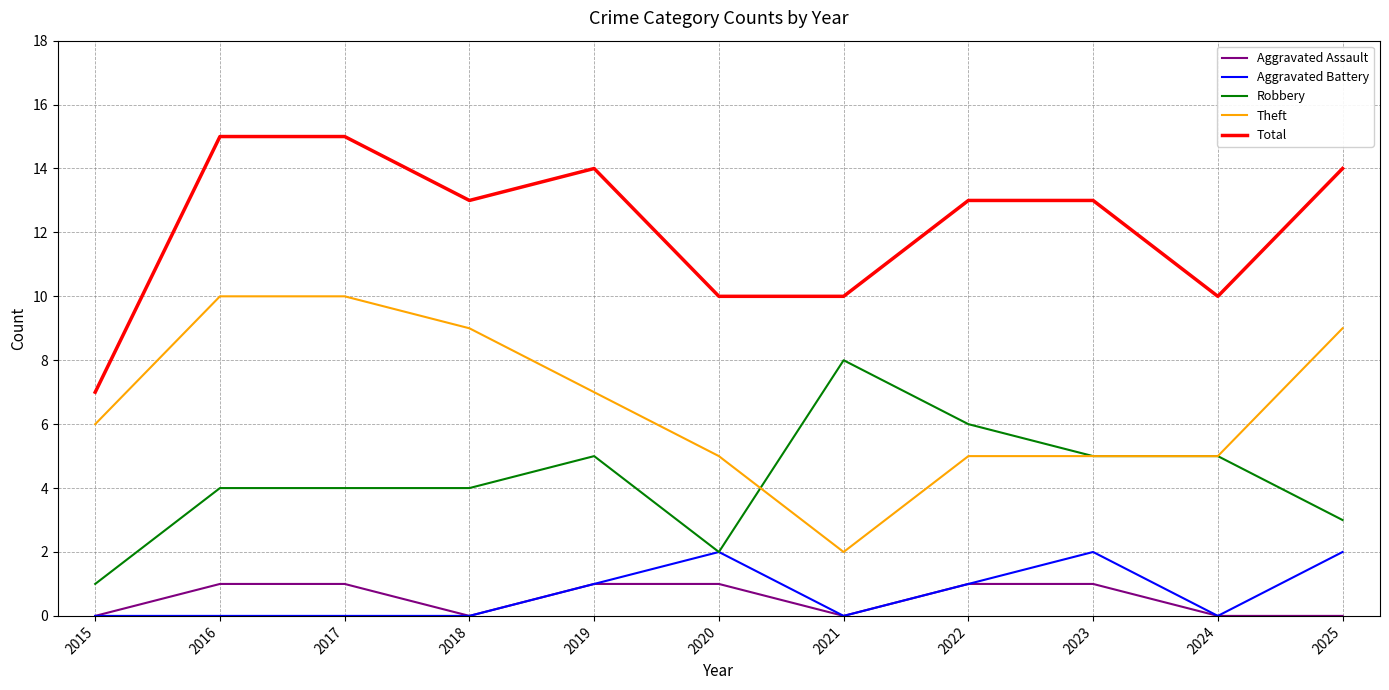

True or false: Total has a value of 22 at 2019.

False